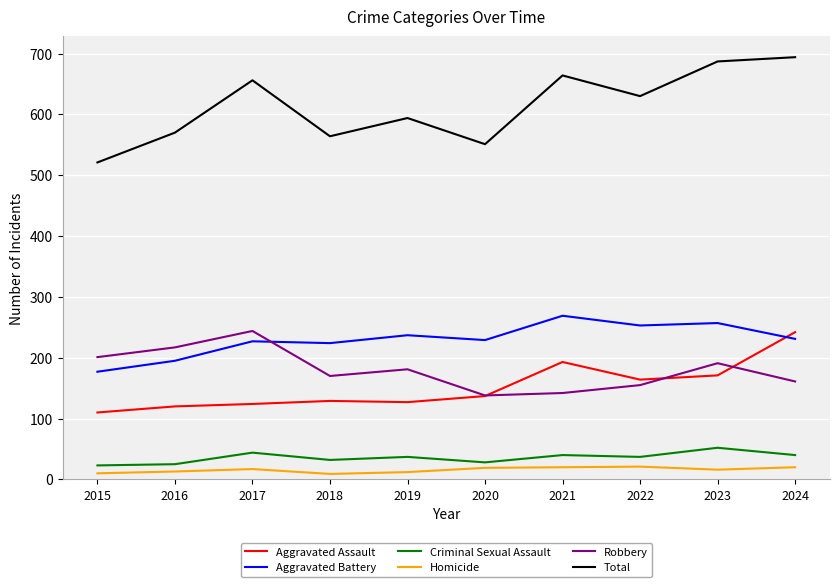

Which series has the largest total across all categories?

Total